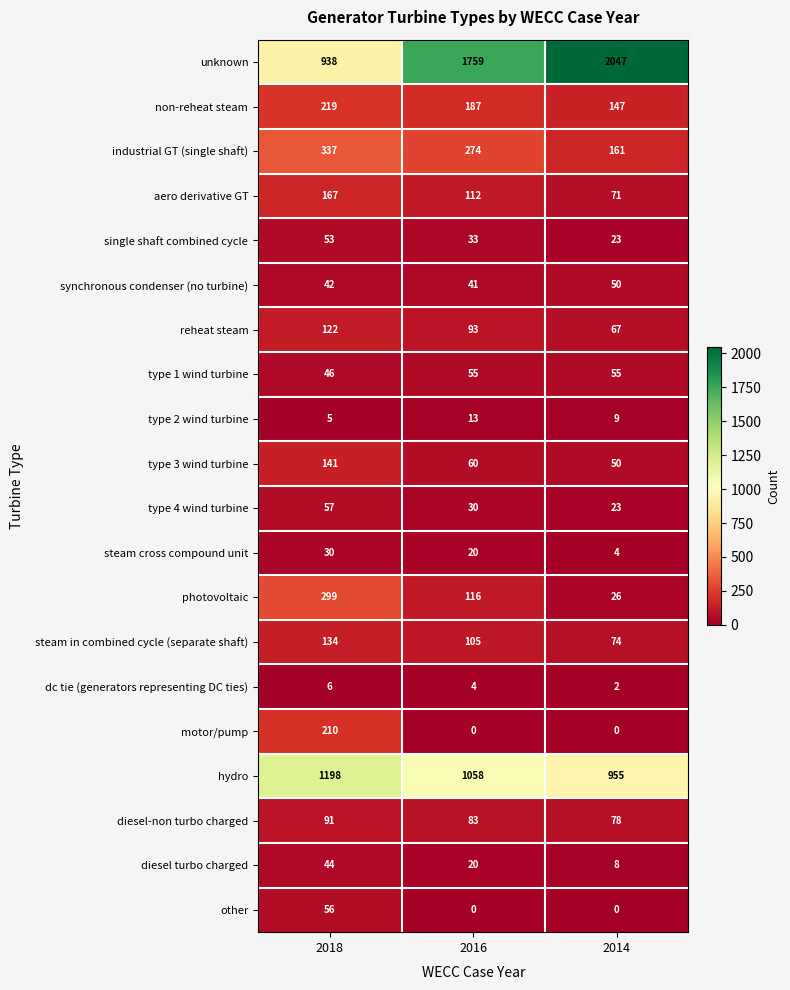

What is the lowest value of the aero derivative GT series?

71